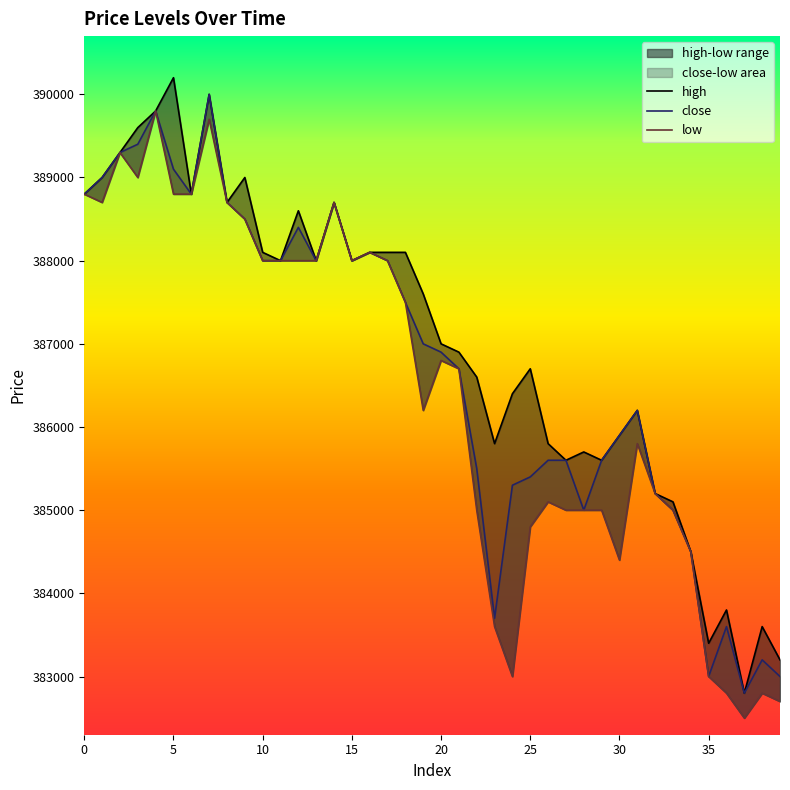

The value of close at 34 is 604627. True or false?

False